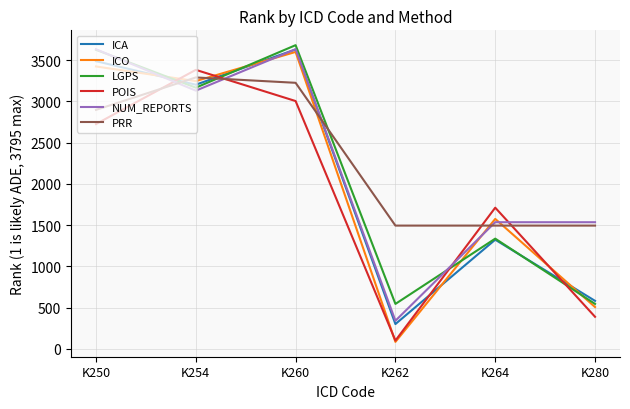

What are all the series names shown in the legend?

ICA, ICO, LGPS, POIS, NUM_REPORTS, PRR